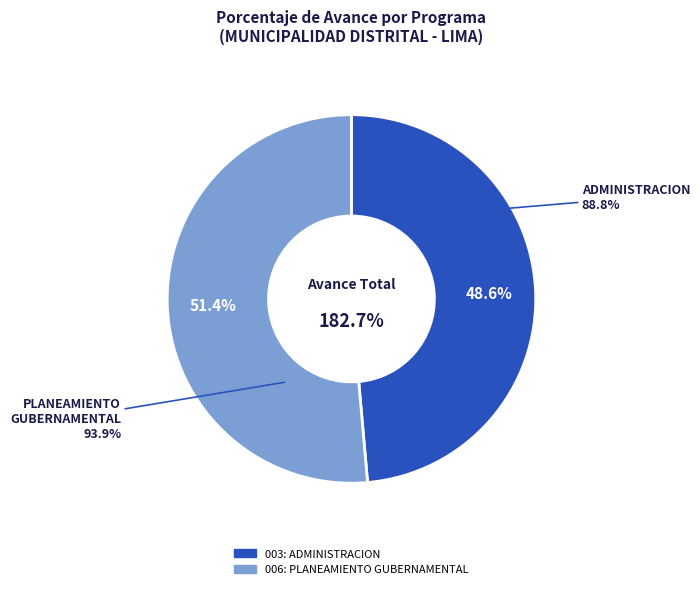

True or false: 006: PLANEAMIENTO GUBERNAMENTAL accounts for 51% of the total.

True